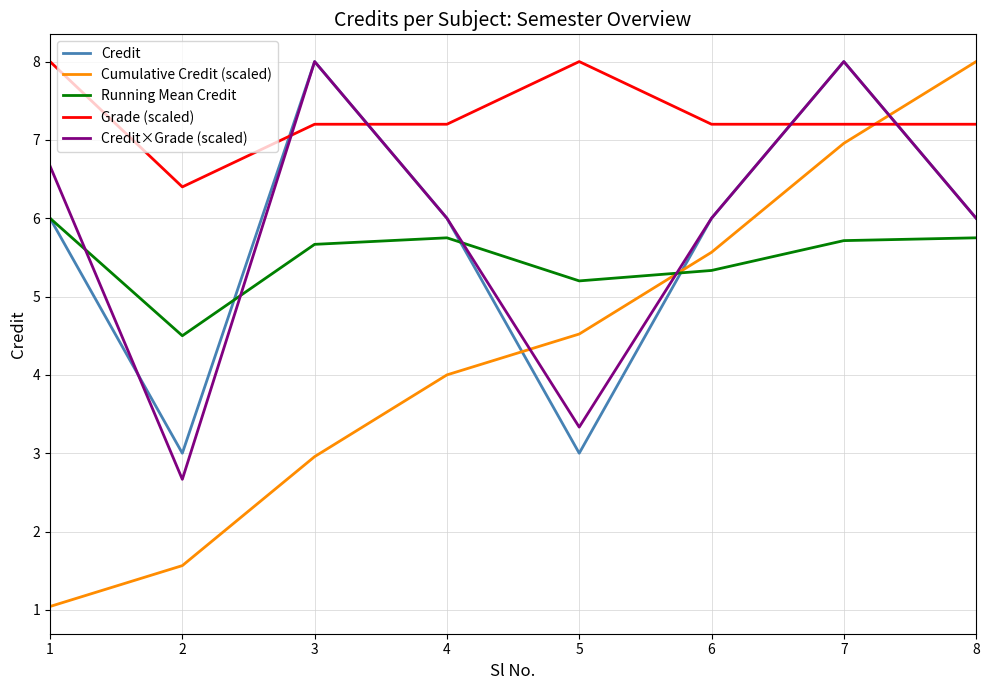

True or false: Grade (scaled) and Credit×Grade (scaled) cross at least once.

True